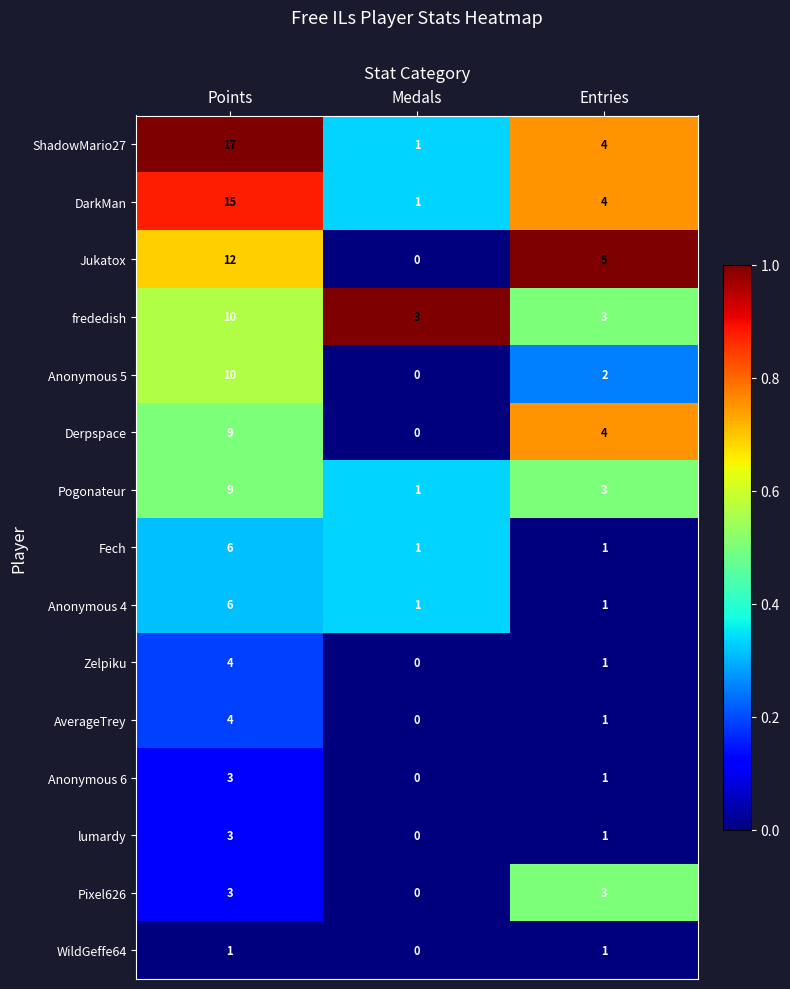

Which series has the widest spread of values?

ShadowMario27